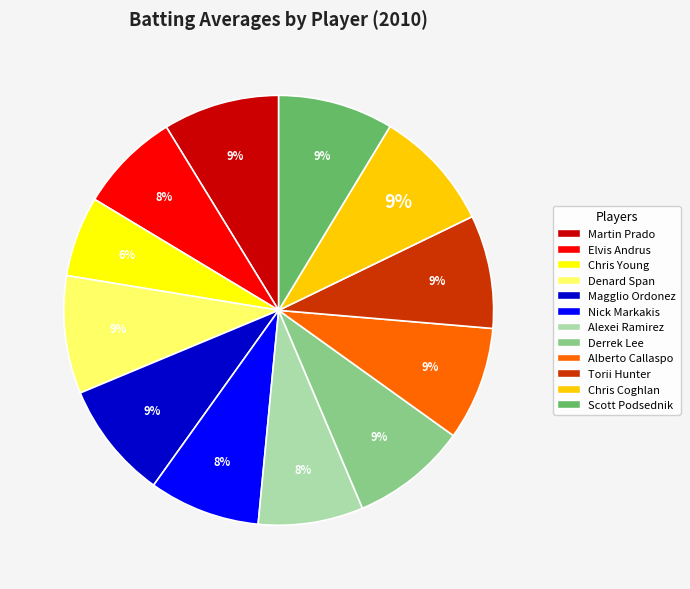

Which category has the smallest portion of the pie?

Chris Young